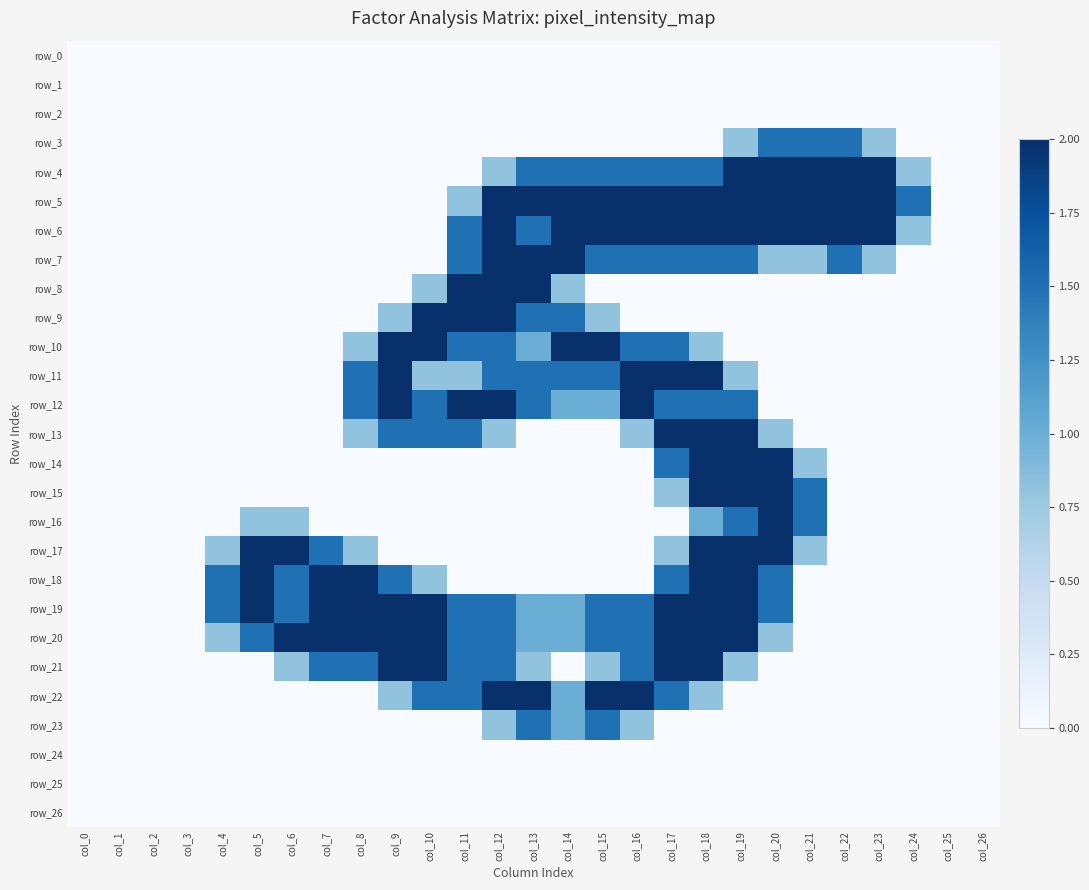

Which series has the largest total across all categories?

row_19